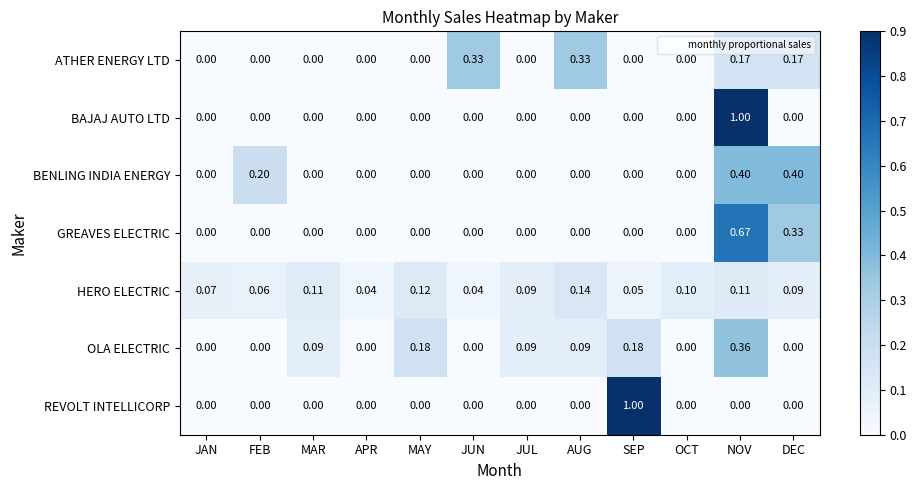

What is the difference between the highest and lowest values at NOV?

1.0